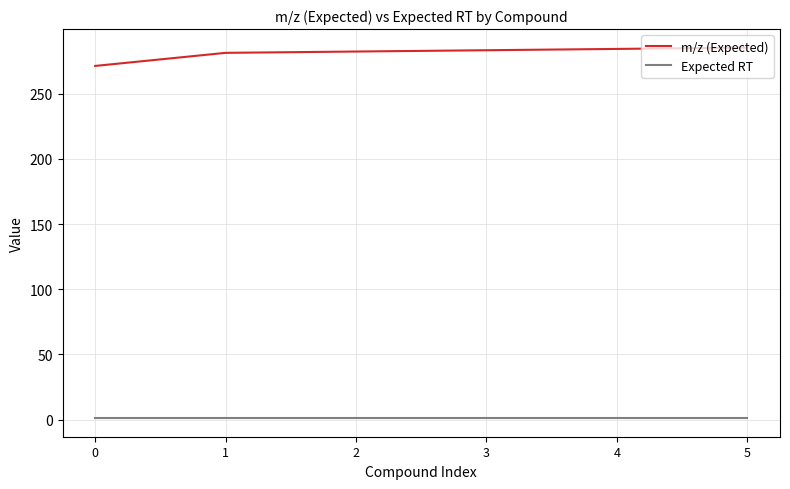

Count the number of categories in the chart.

6